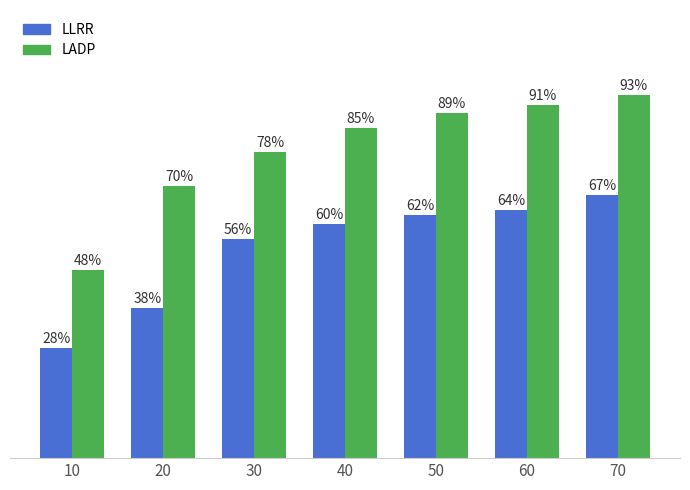

Which series has the largest total across all categories?

LADP